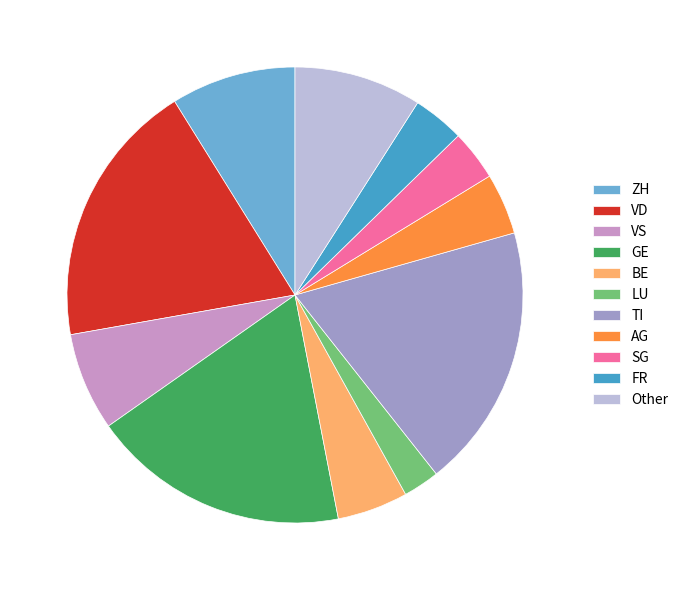

Is AG the majority of the pie?

No